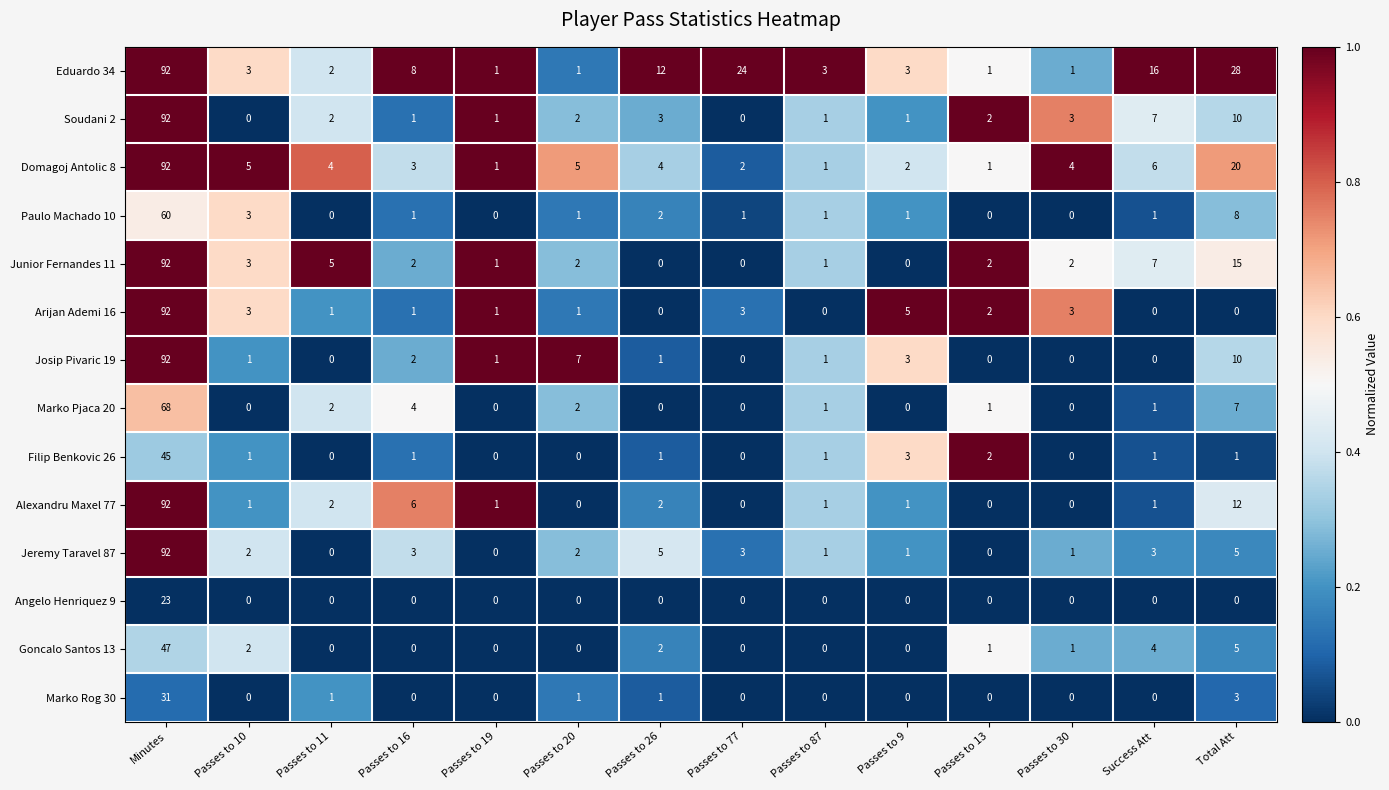

Which category has the highest value across all series?

Minutes